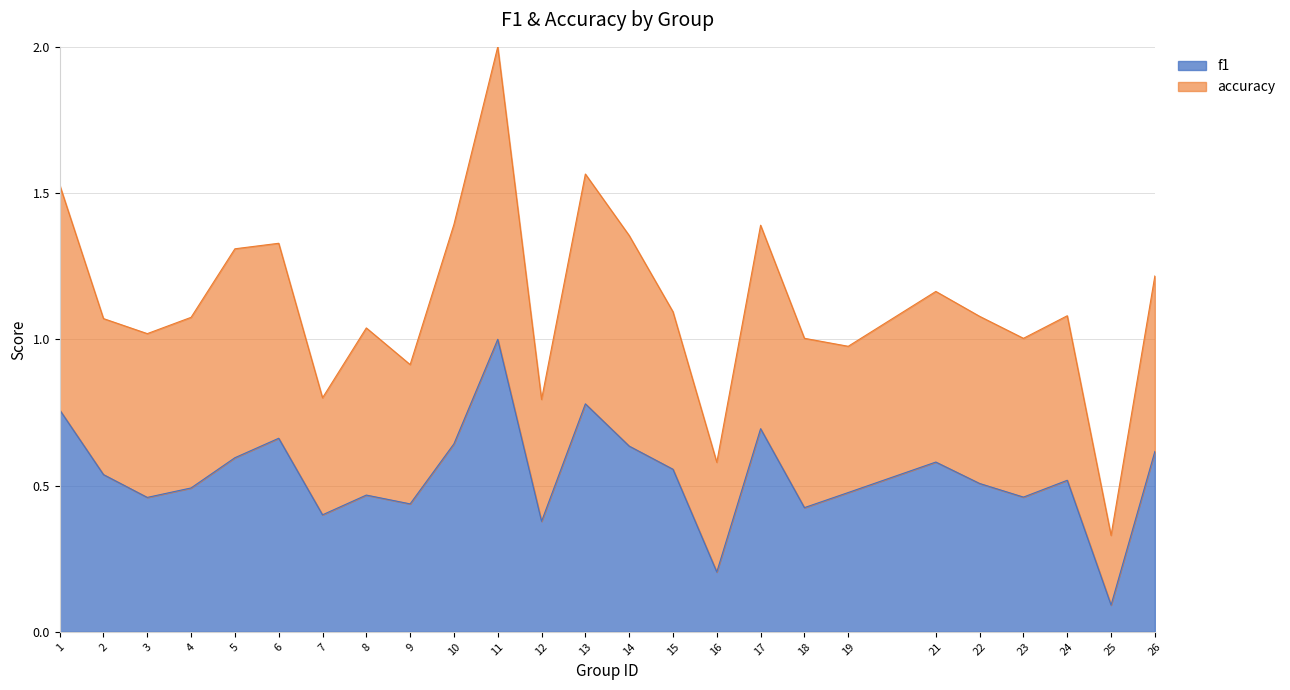

True or false: f1 has more than 2 points higher than both neighbors.

True